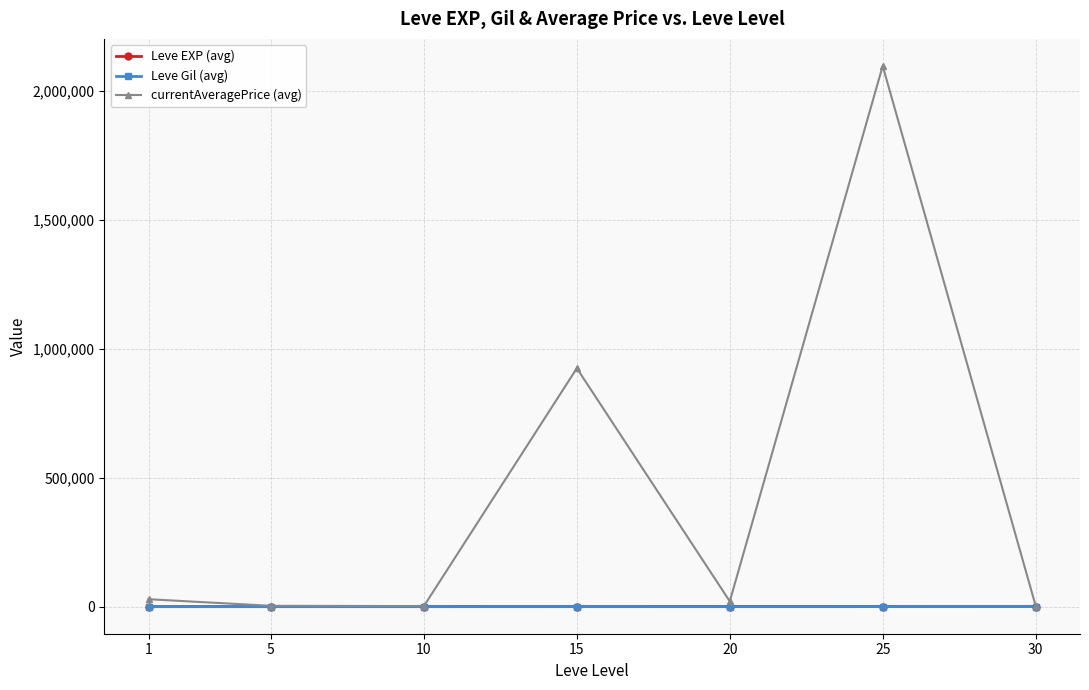

What is the minimum value for Leve EXP (avg)?

428.3